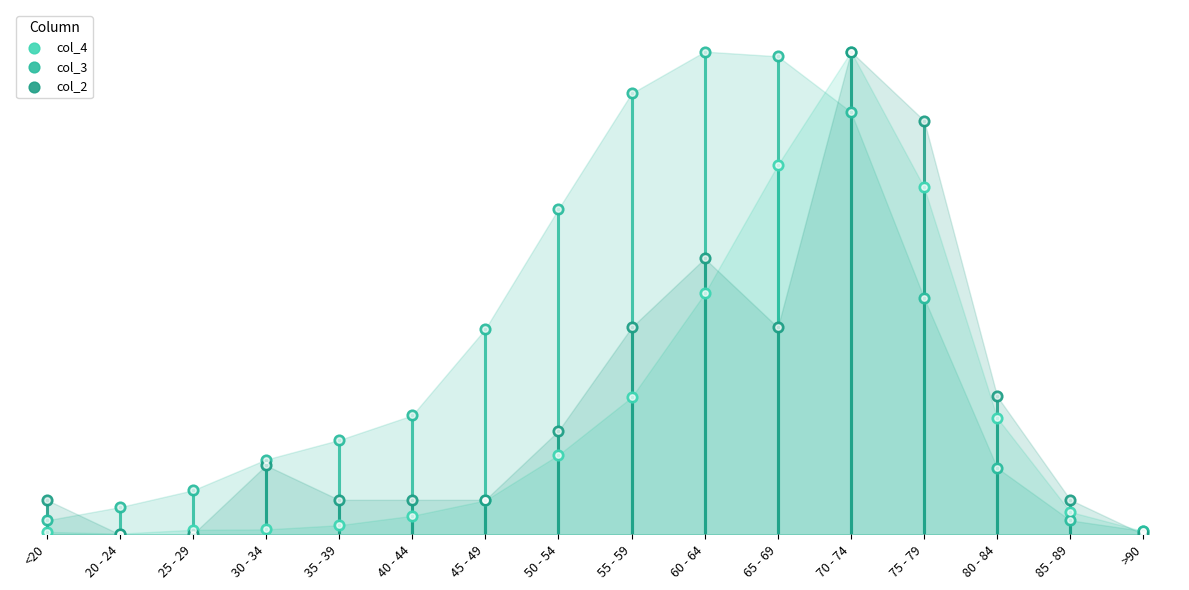

Is the value of col_4 at >90 greater than the value of col_2 at 70 - 74?

No